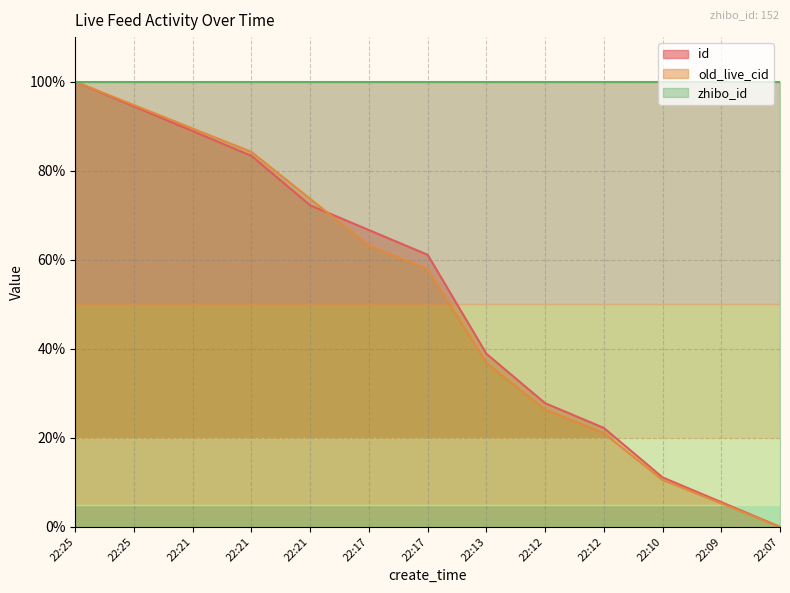

What is the difference between the second highest and second lowest values in the old_live_cid series?

89.5